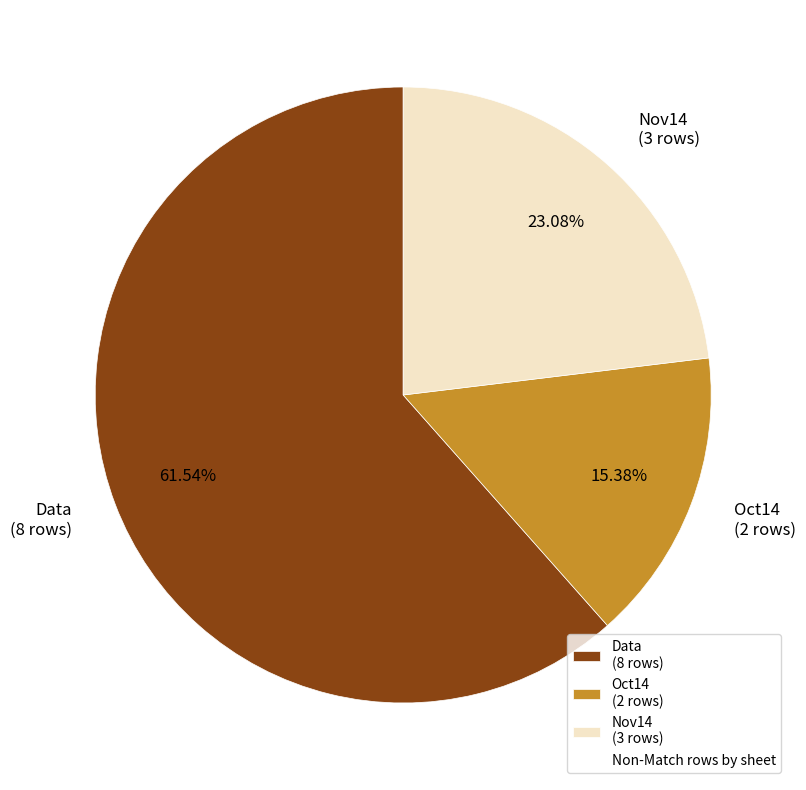

How many slices are in this pie chart?

3